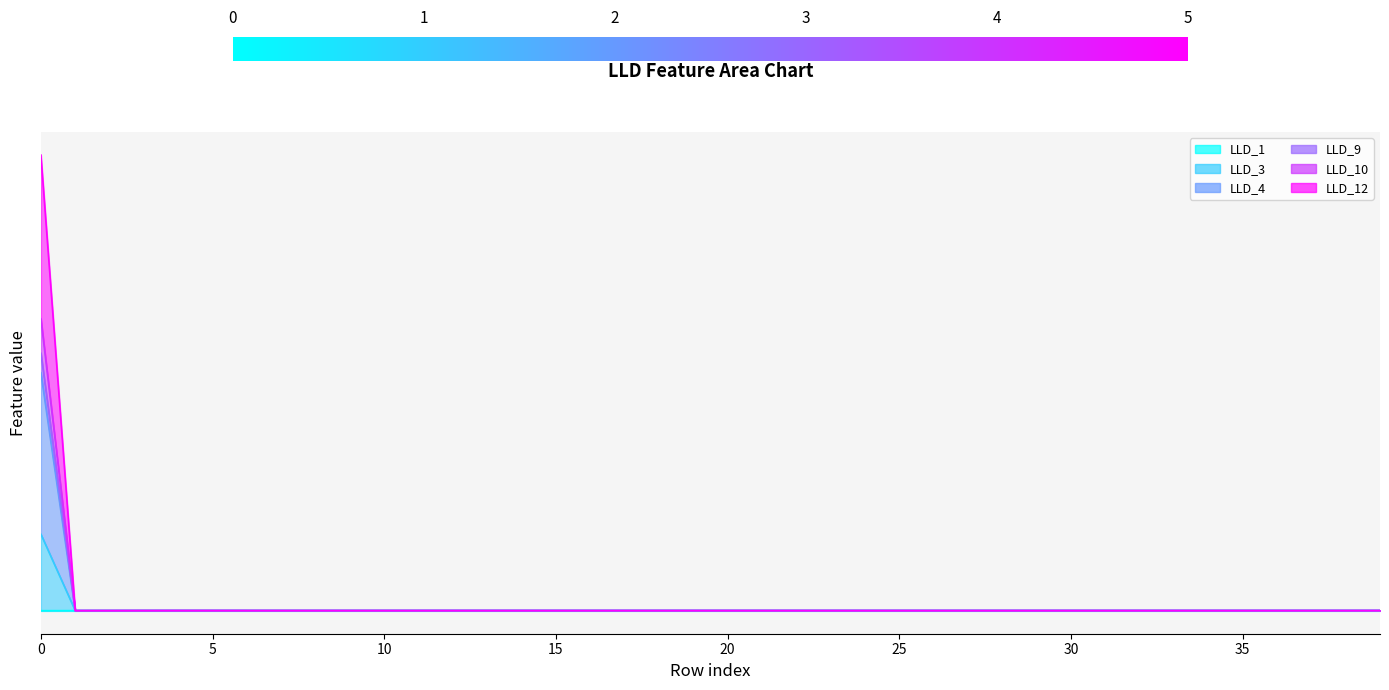

What is the label of the 13th point from the left?

12